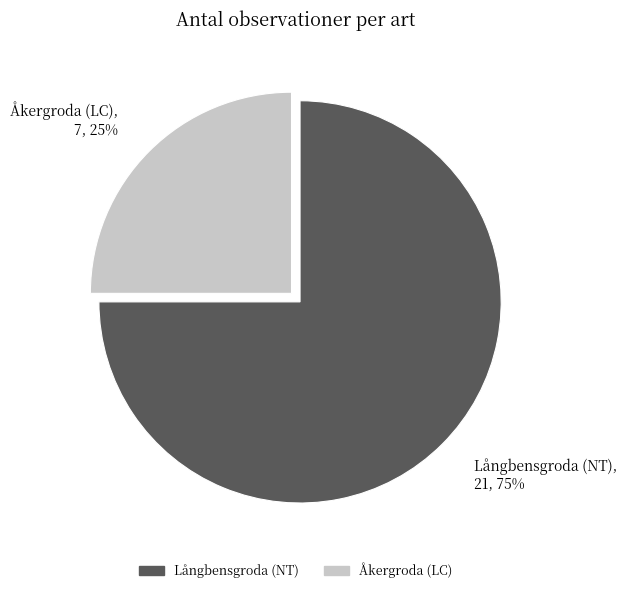

True or false: Långbensgroda (NT) accounts for 88% of the total.

False